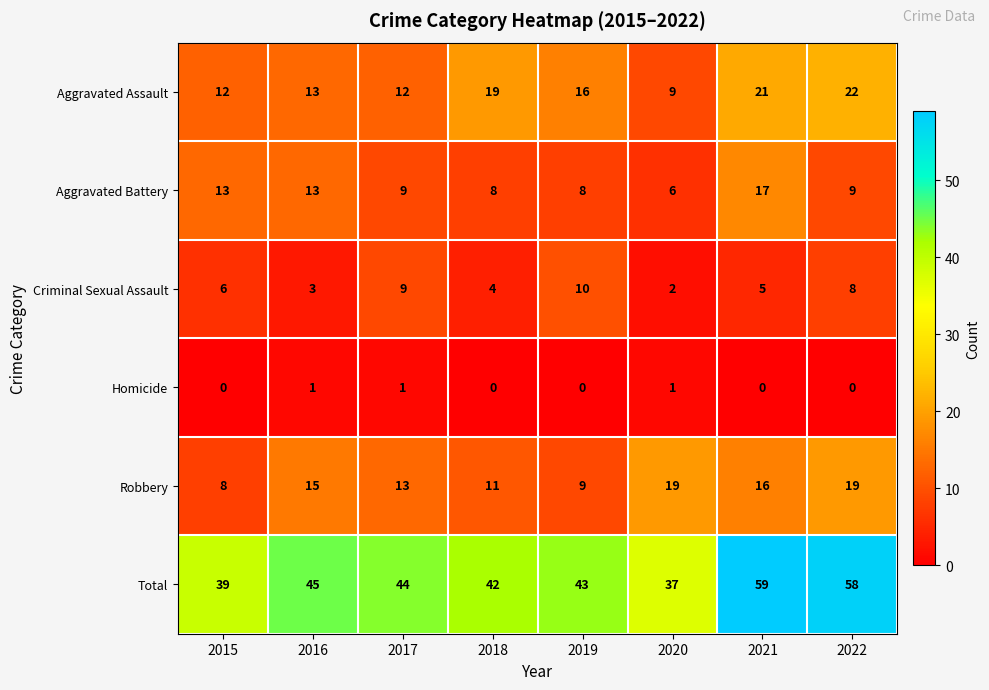

Which series has the largest range (max minus min)?

Total